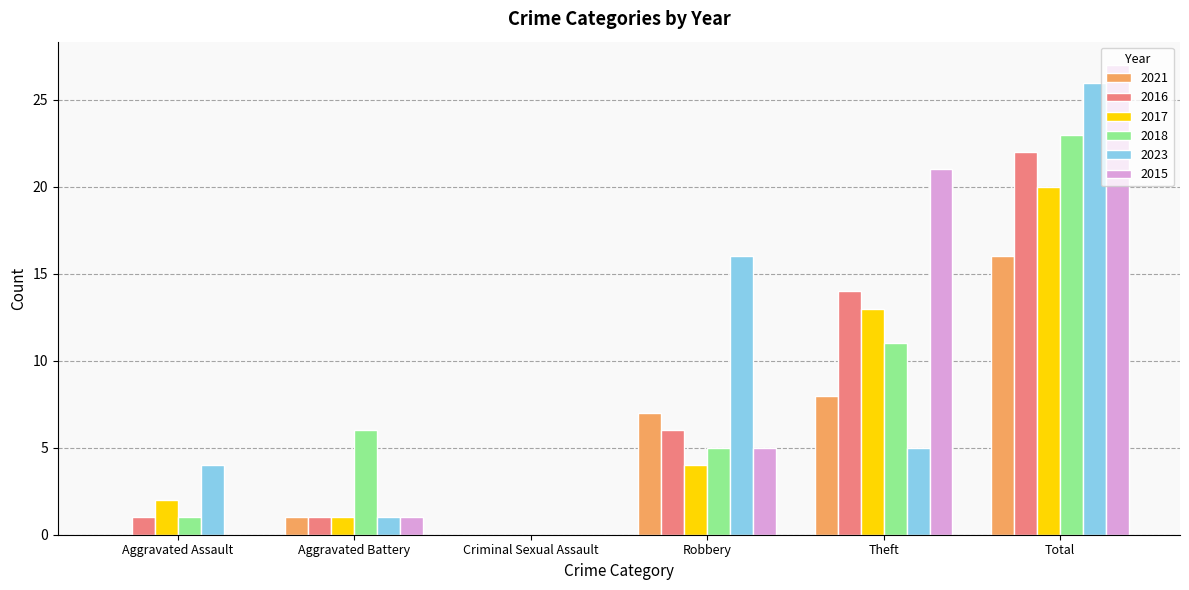

What is the total value across all series at Aggravated Assault?

8